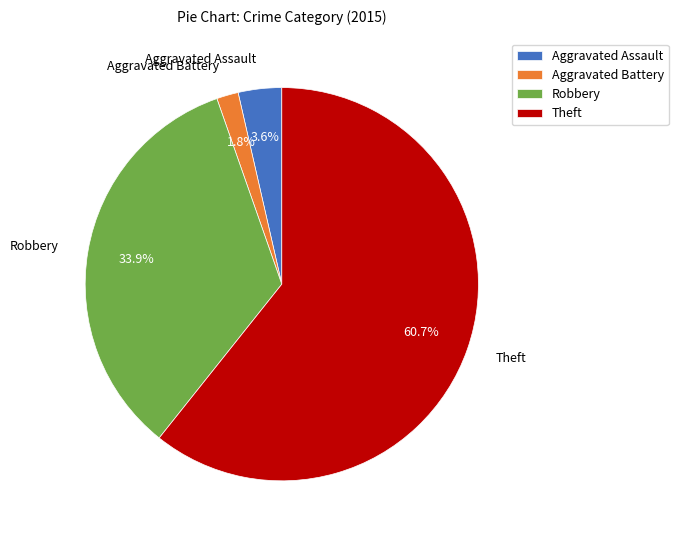

Rank the categories by value from lowest to highest.

Aggravated Battery, Aggravated Assault, Robbery, Theft